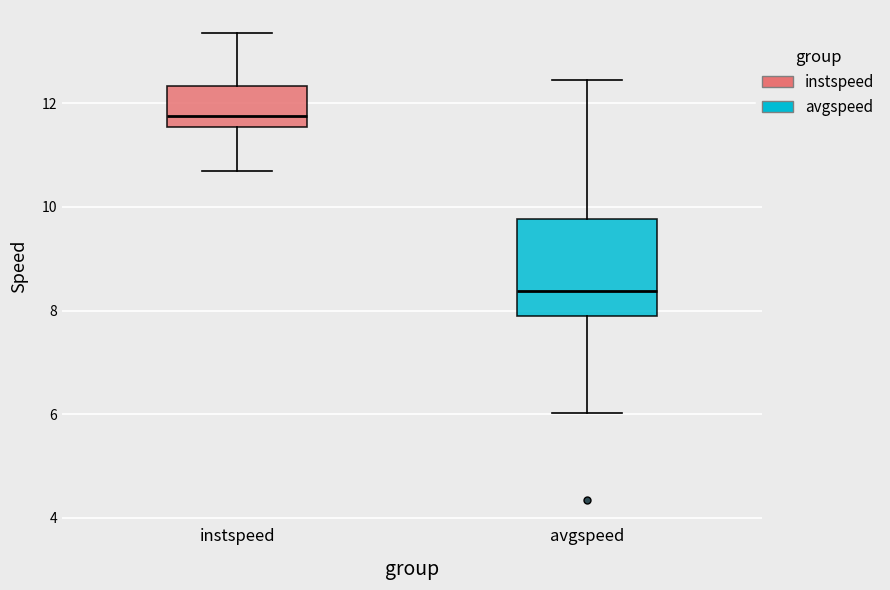

Where does the upper whisker of the box for avgspeed end on the y-axis? The values are not printed on the chart, so give them approximately, as read against the axis.

12.4